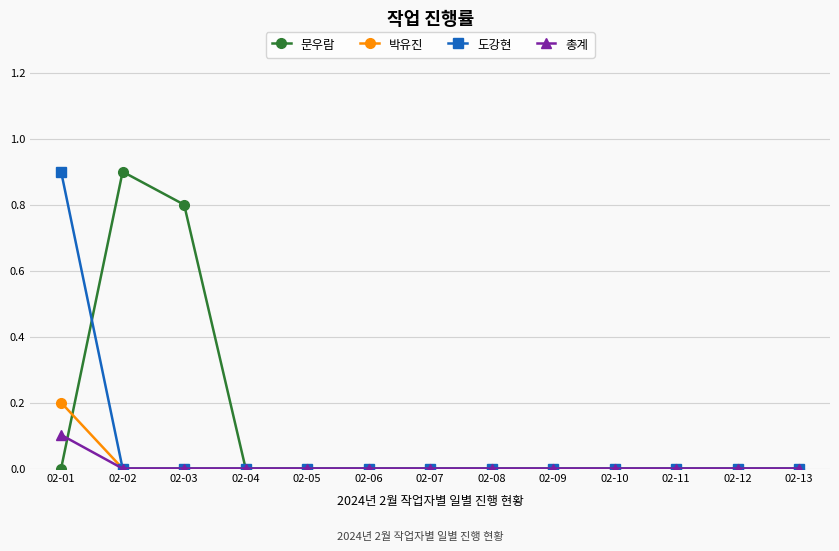

At which category is the sum across all series the highest?

02-01